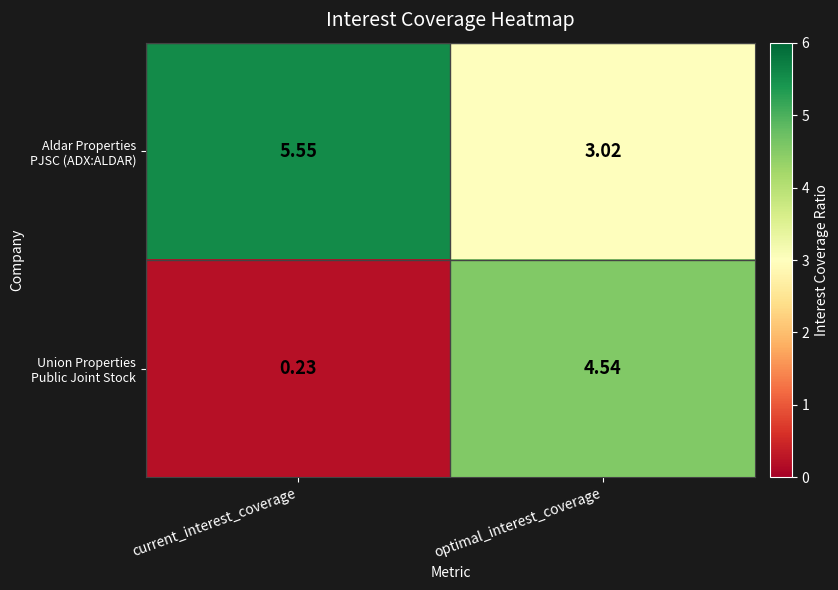

At which category does the chart reach its minimum across all series?

current_interest_coverage